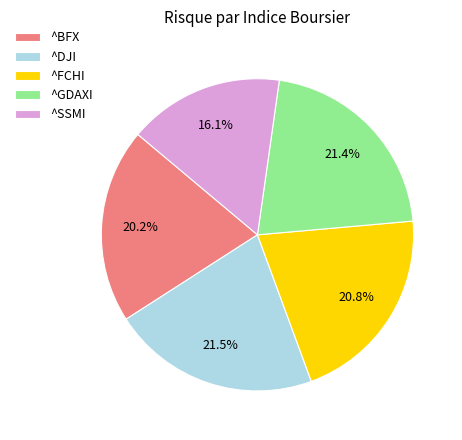

To the nearest percent, what portion does ^BFX represent?

20%